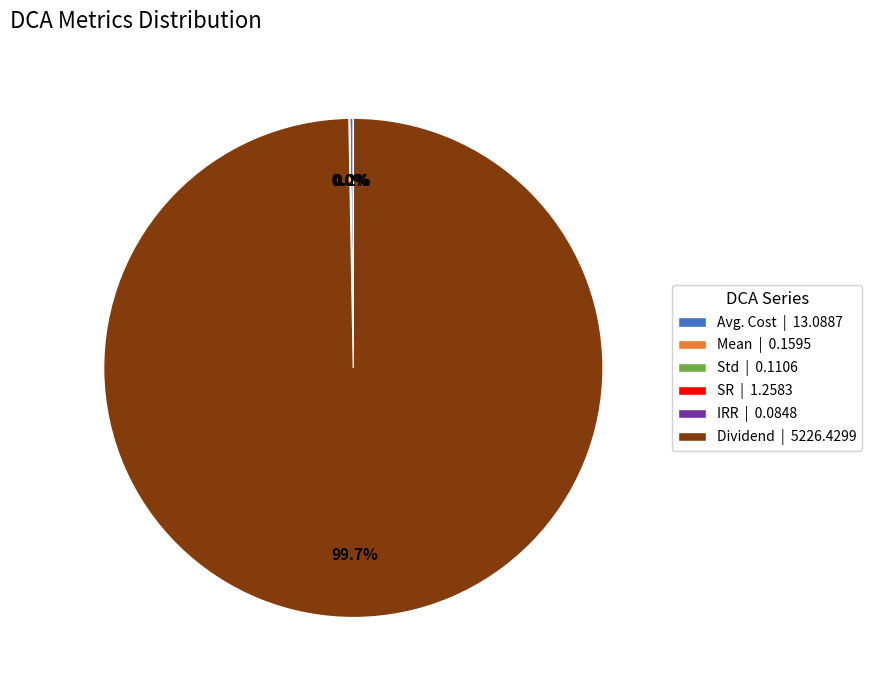

Is there a majority slice in this chart?

Yes